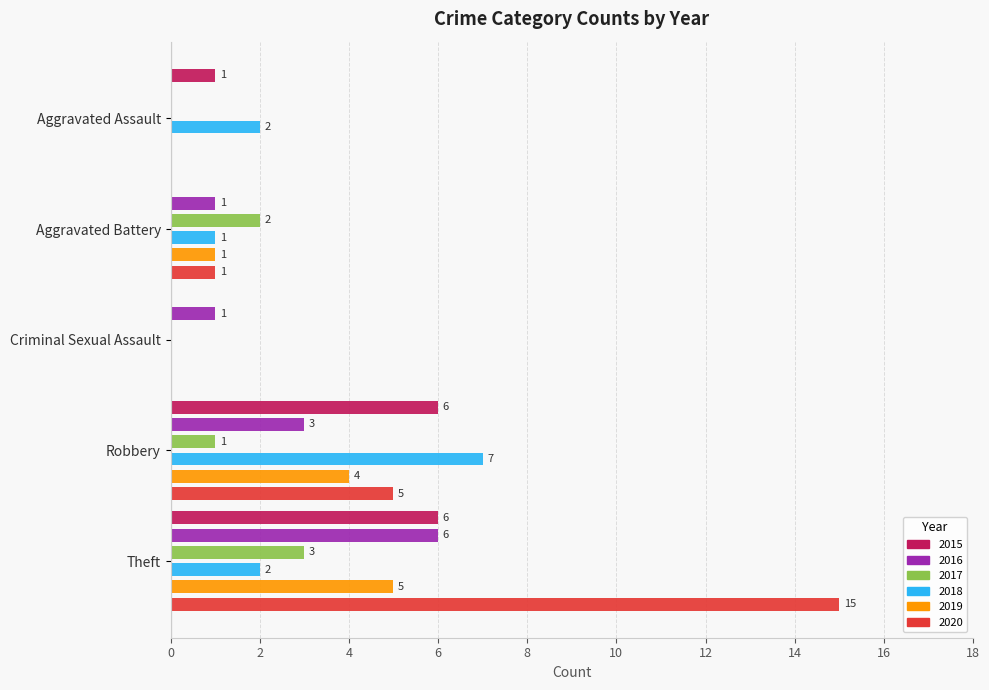

Count the 2019 values in the range 0 to 4.

4